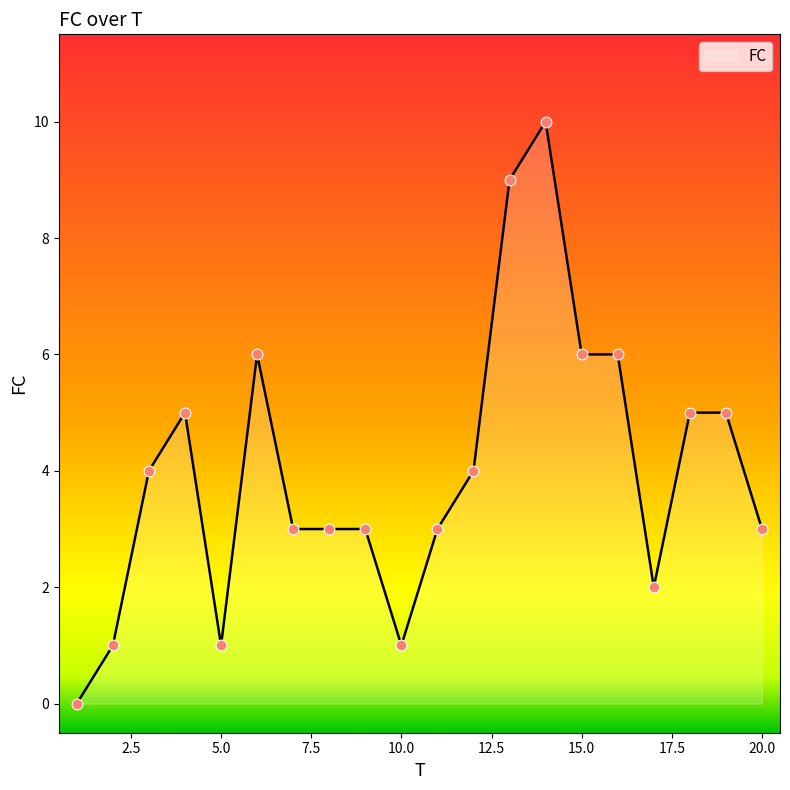

What is the maximum value shown in the chart?

10